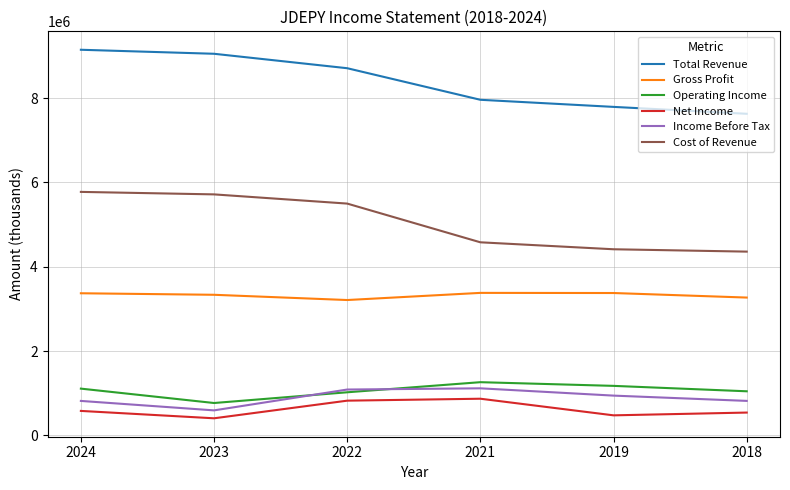

What are all the series names shown in the legend?

Total Revenue, Gross Profit, Operating Income, Net Income, Income Before Tax, Cost of Revenue